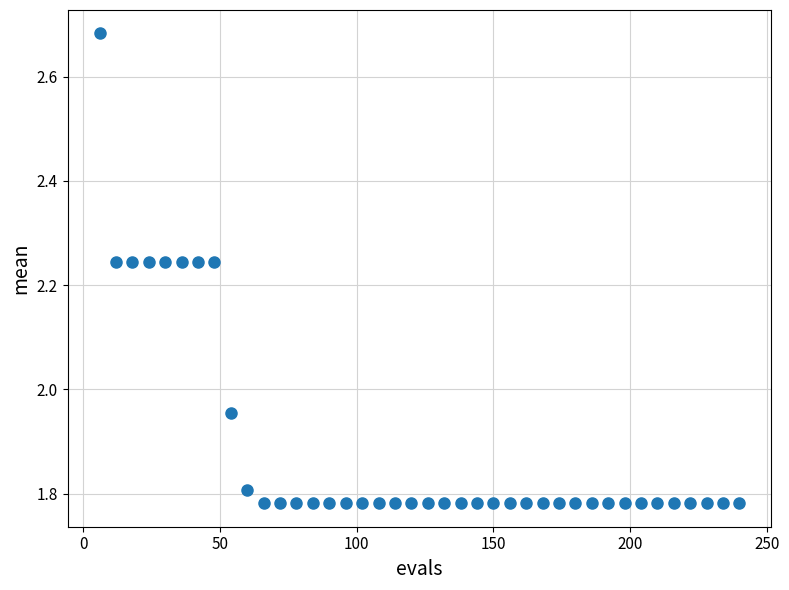

What is the range of X values (max minus min)?

234.0